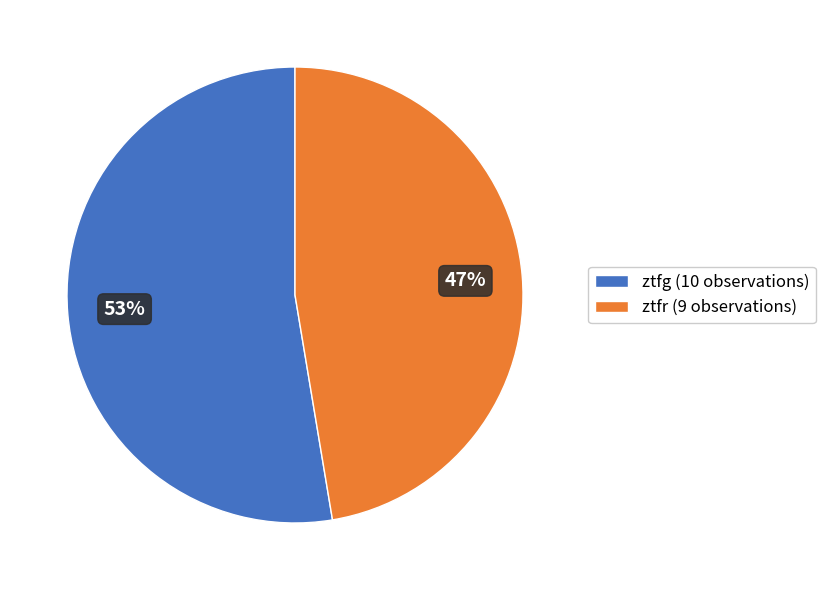

To the nearest percent, what is the combined percentage of ztfg and ztfr?

100%